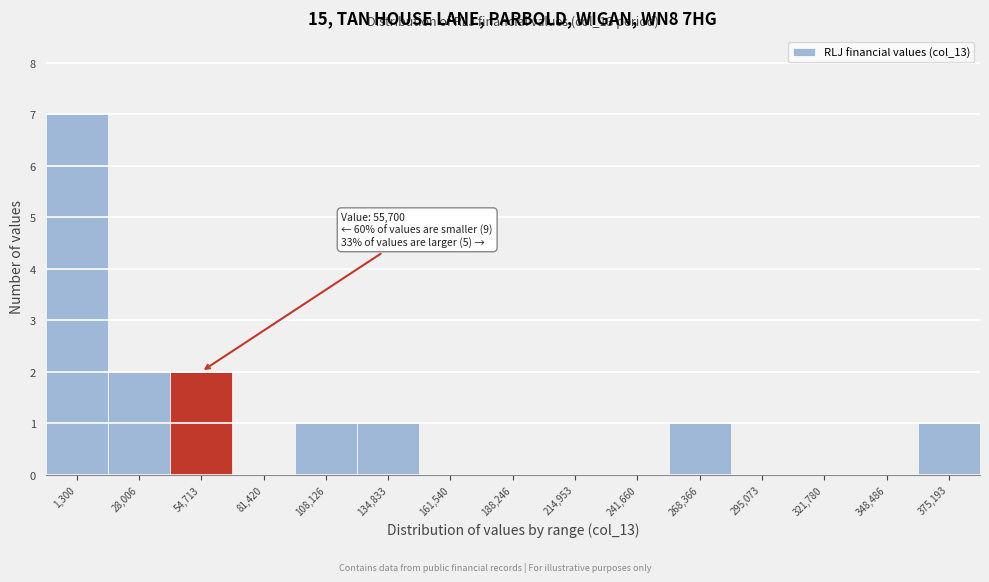

Reading right to left, extract all data points from this chart.

375,193=1	348,486=0	321,780=0	295,073=0	268,366=1	241,660=0	214,953=0	188,246=0	161,540=0	134,833=1	108,126=1	81,420=0	54,713=2	28,006=2	1,300=7